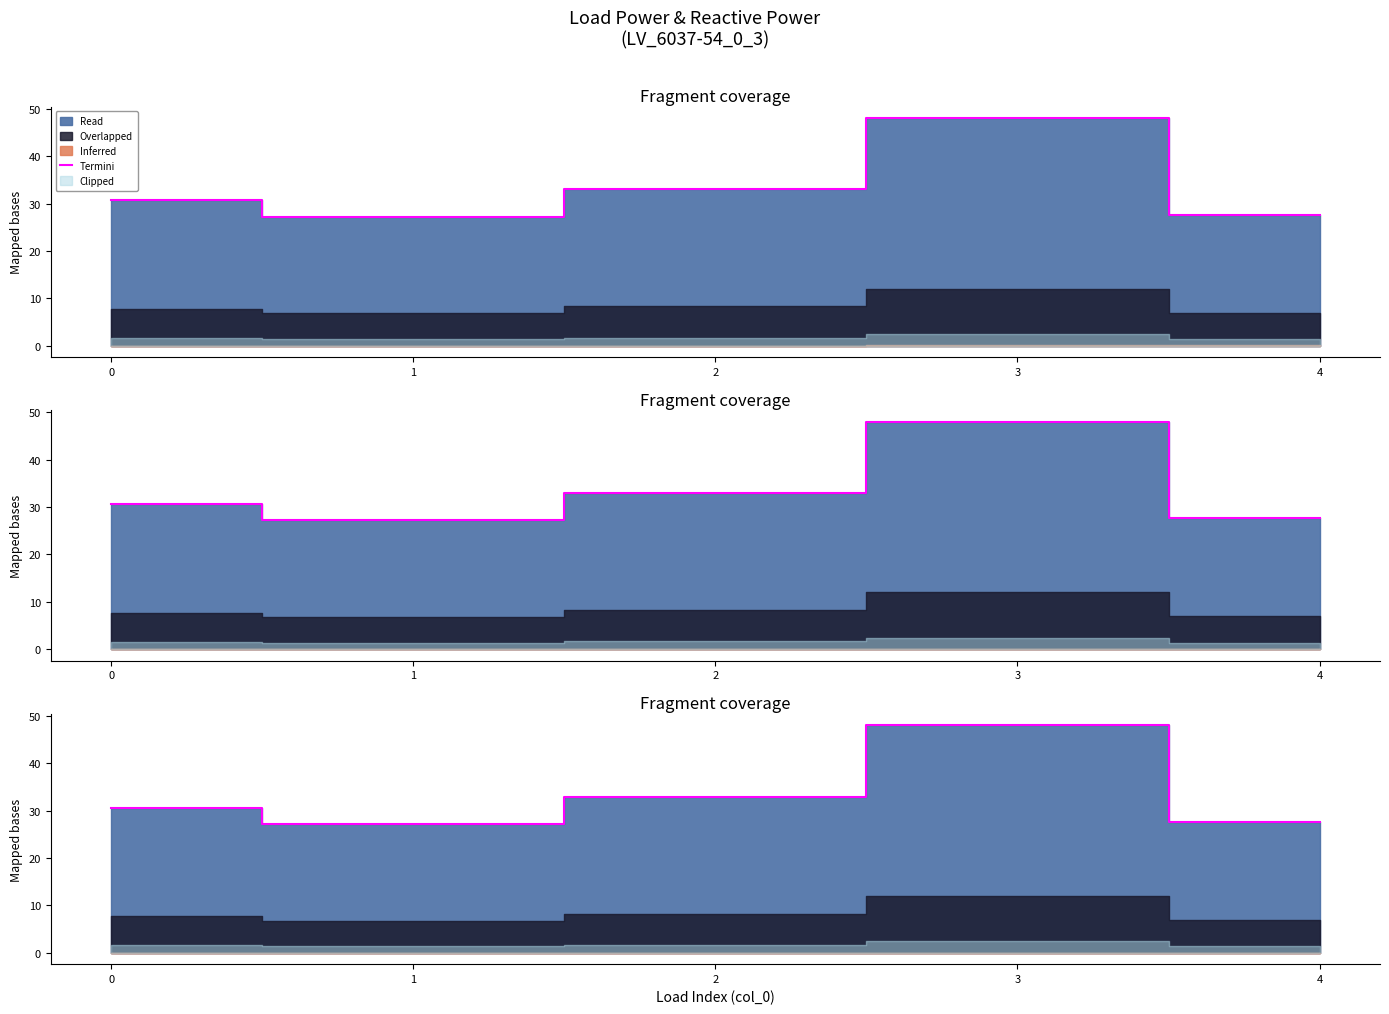

What is the change in value from 0 to 4?

-3.1